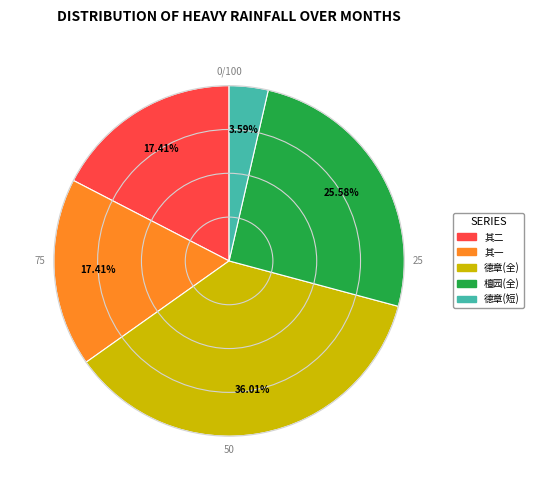

To the nearest percent, what is the average slice percentage?

20%